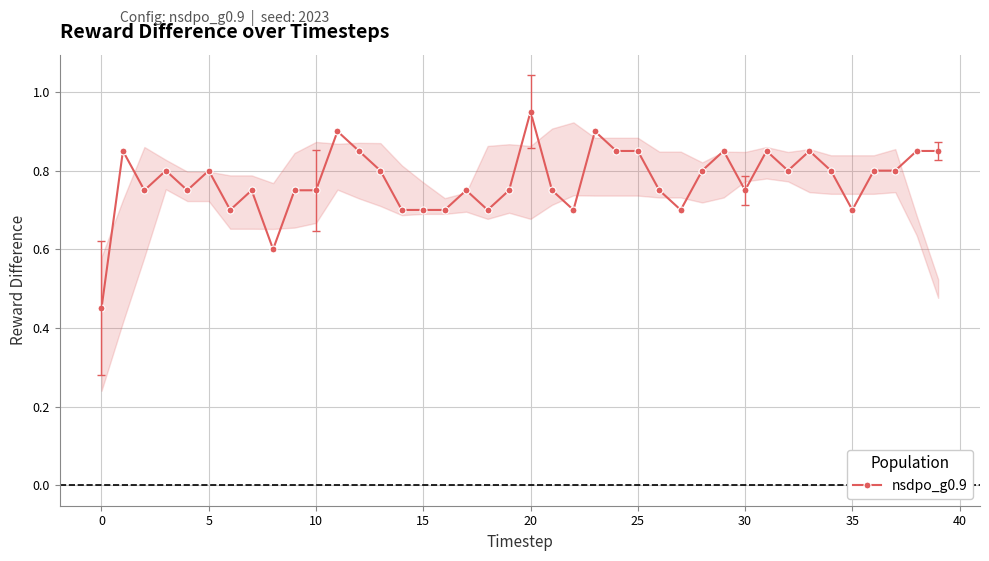

How many values are between 0 and 1?

40